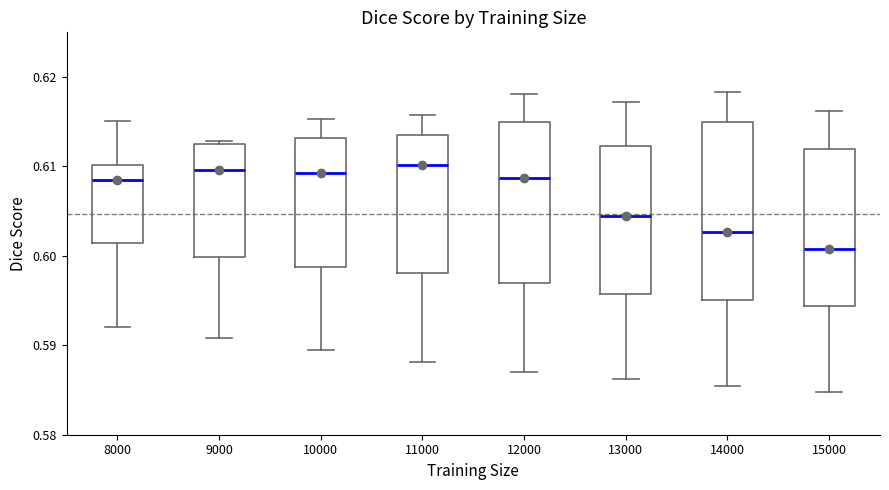

Which box is the tallest, from its lower edge to its upper edge?

14000